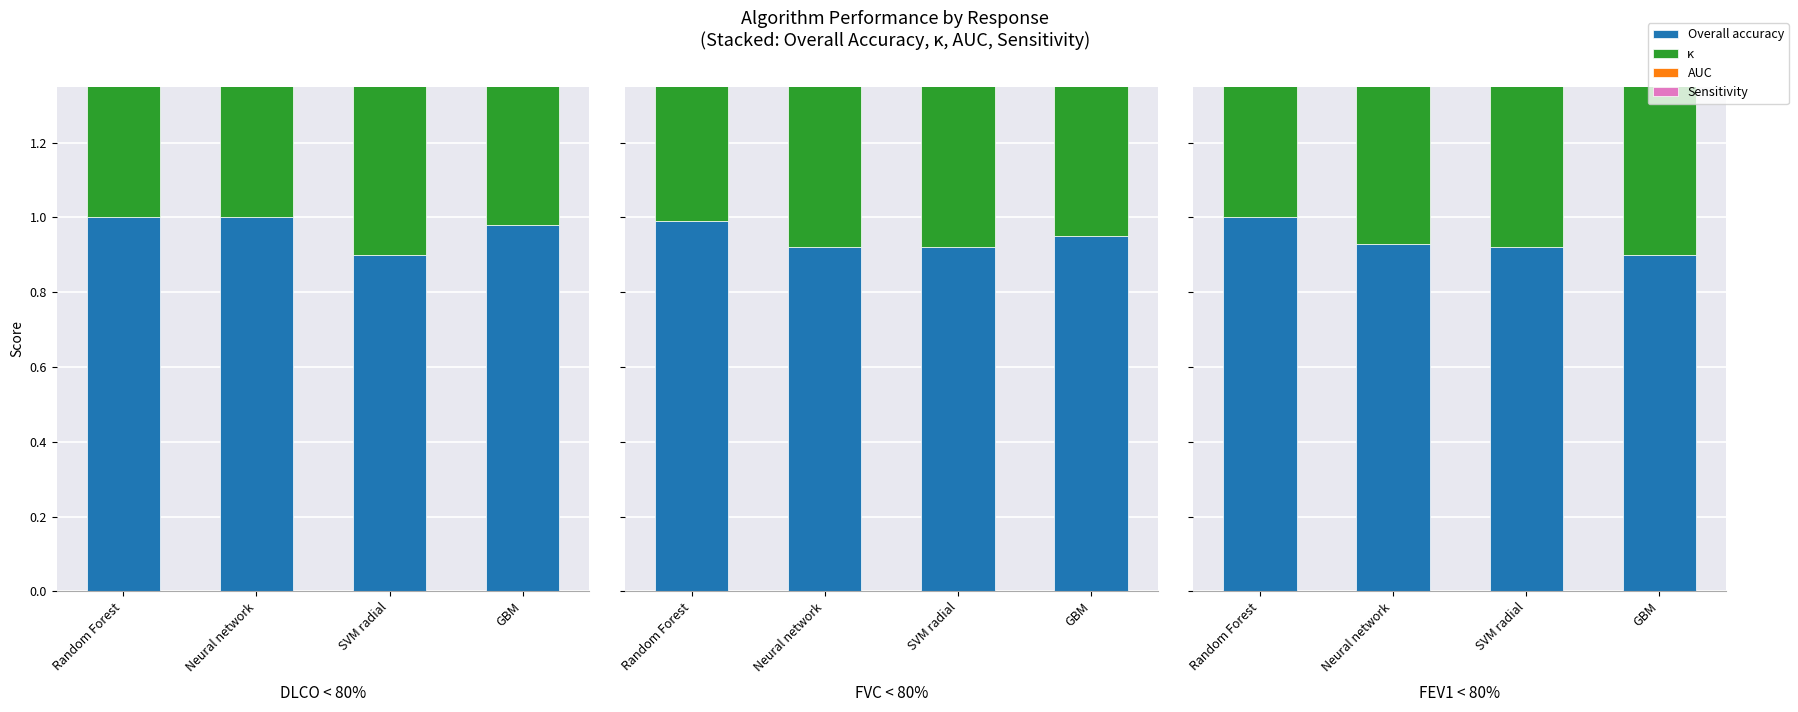

How many data points does each series have?

4